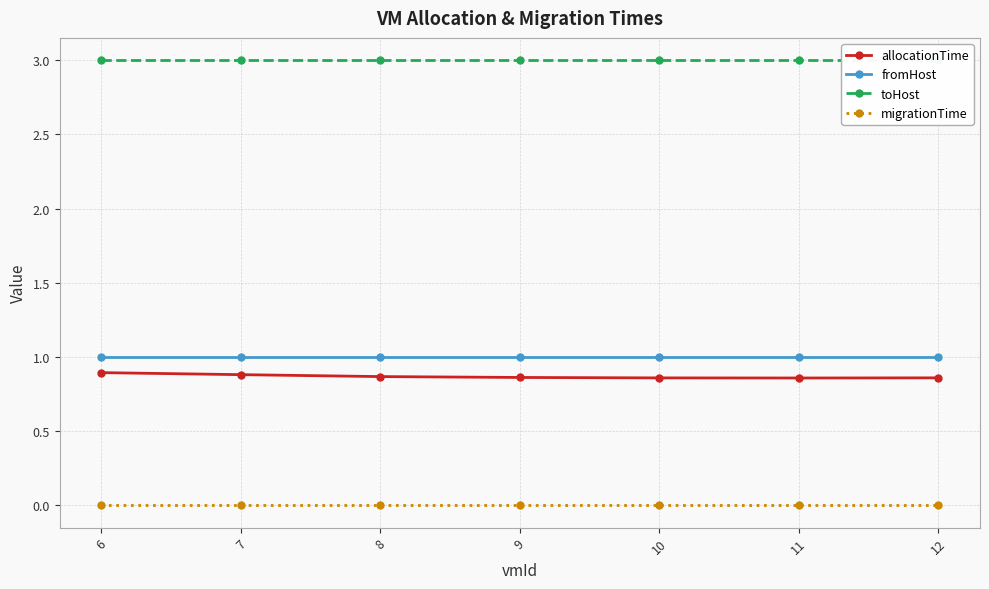

Is this an area chart (filled region under the line)?

No